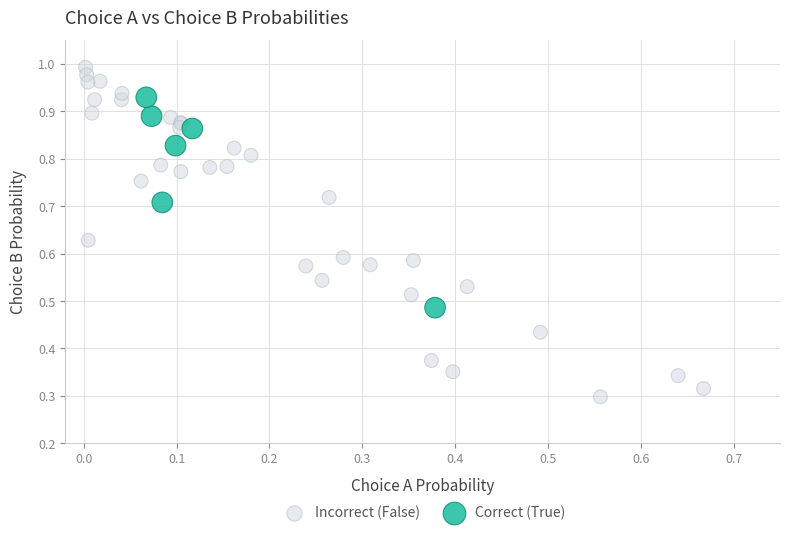

Which series reaches the minimum Y coordinate?

Incorrect (False)